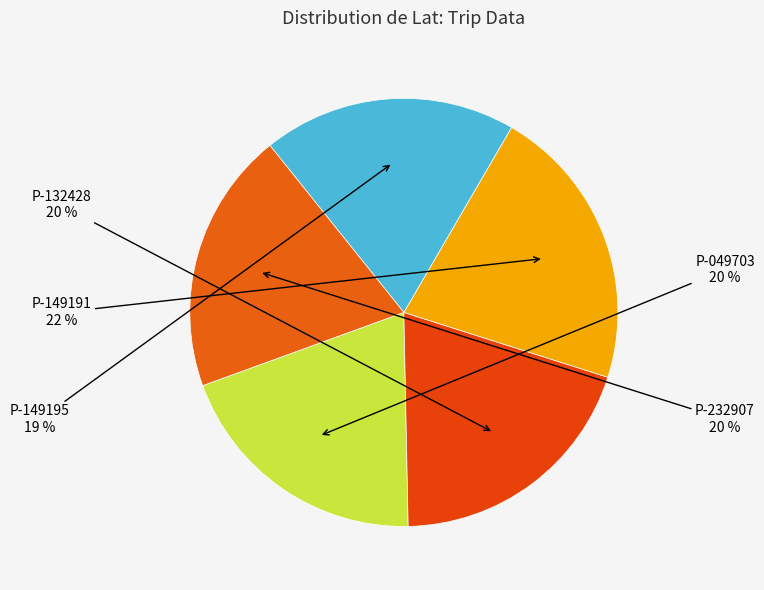

Which category has the smallest portion of the pie?

P-149195